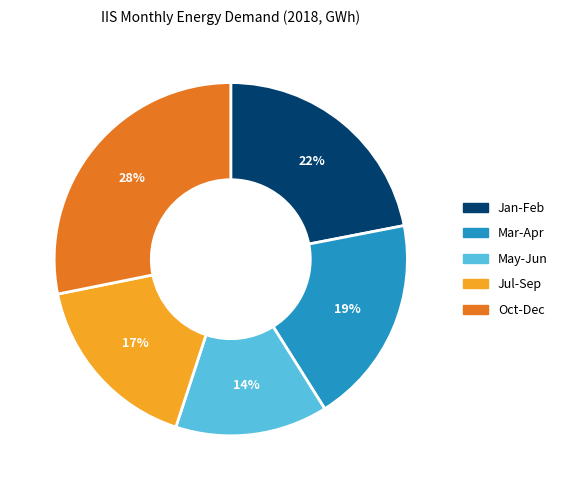

To the nearest percent, what is the average slice percentage?

20%